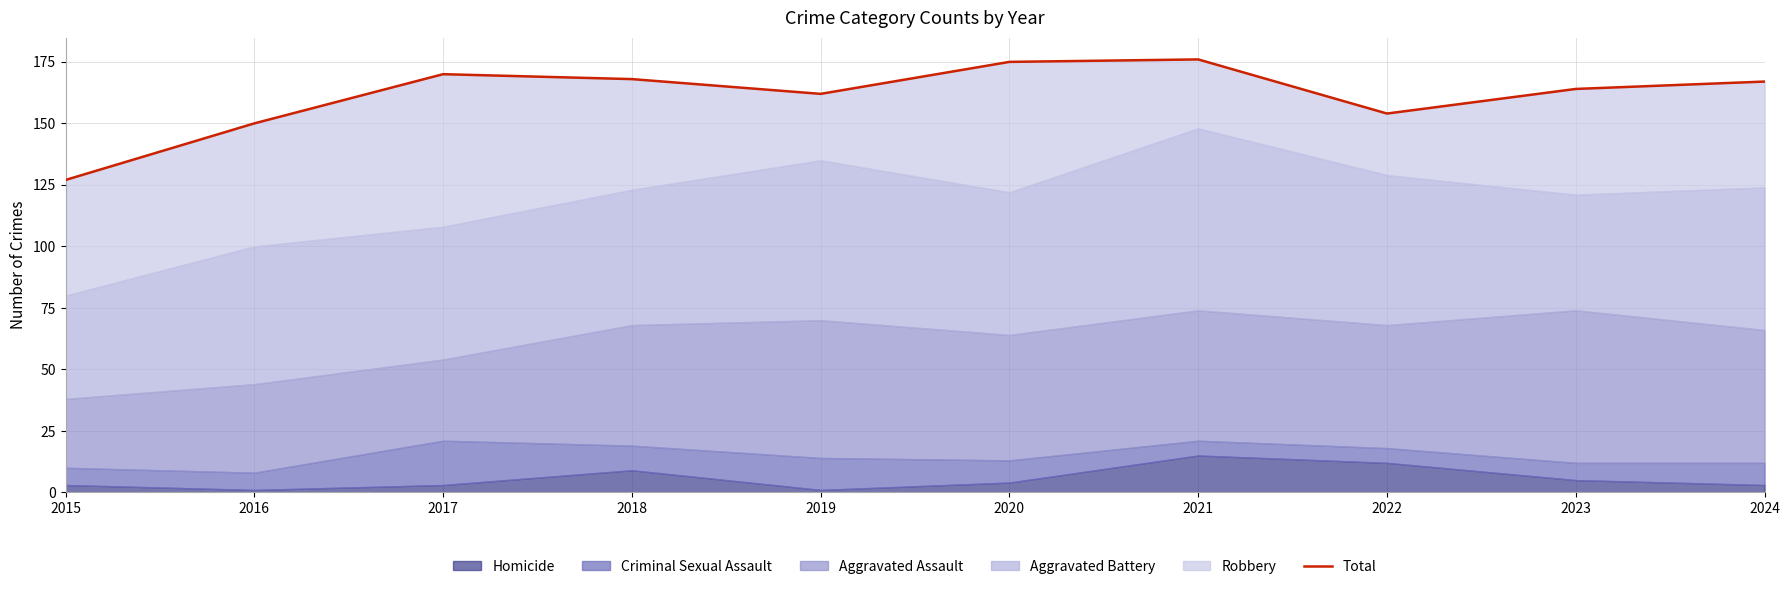

What is the difference between the maximum and minimum values?

49